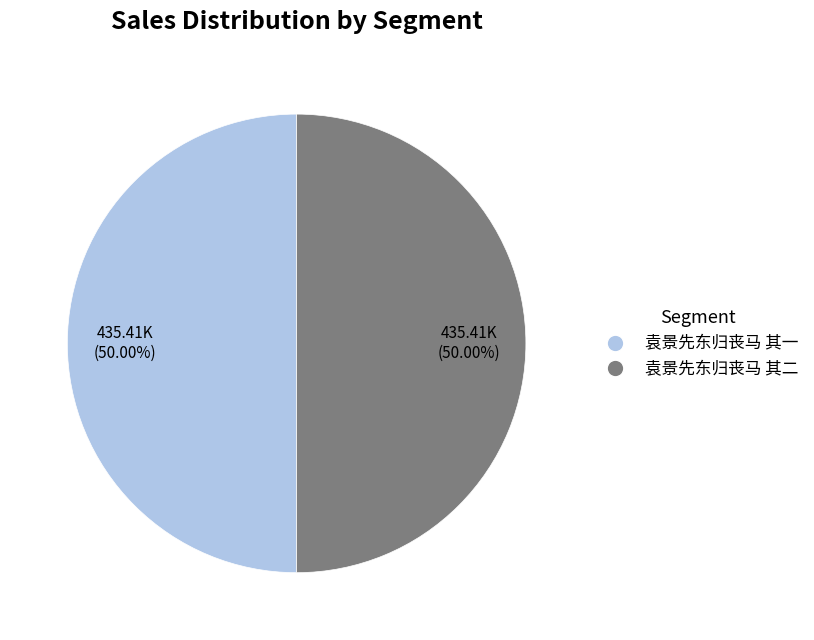

To the nearest percent, what portion does 袁景先东归丧马 其二 represent?

50%